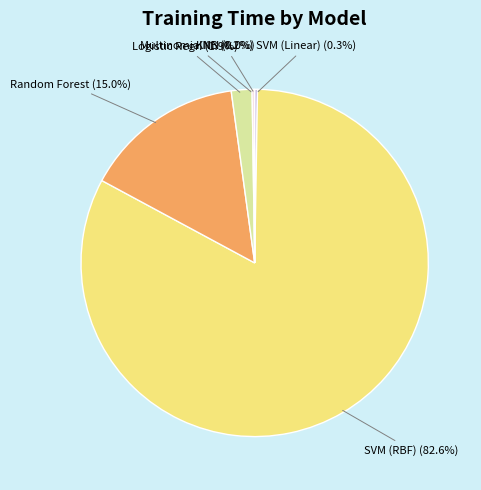

What portion of the pie excludes Logistic Regr.?

98.1%